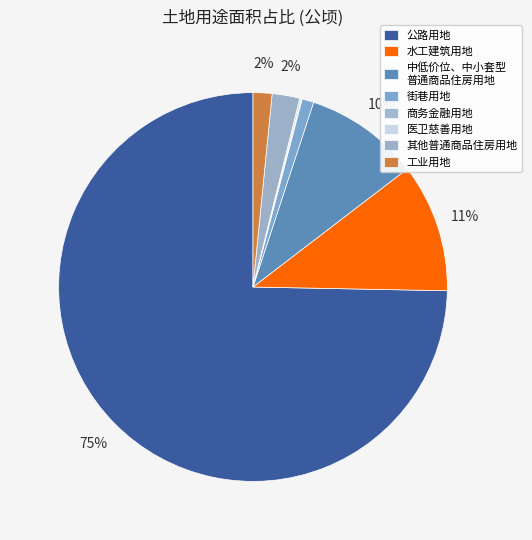

Is there a majority slice in this chart?

Yes